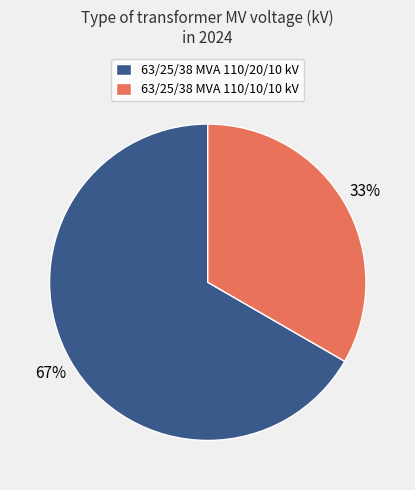

Is it true that 63/25/38 MVA 110/10/10 kV is 48% of the pie?

False